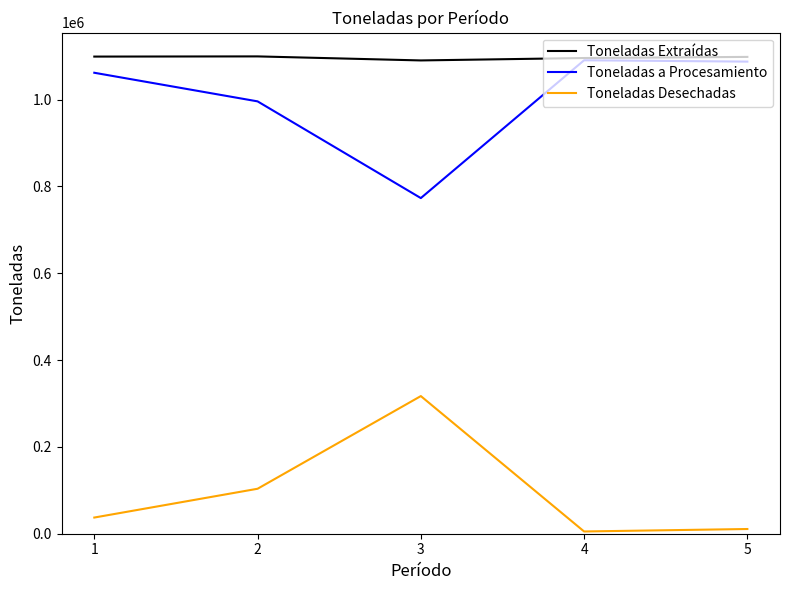

What is the minimum value shown in the chart?

5184.0